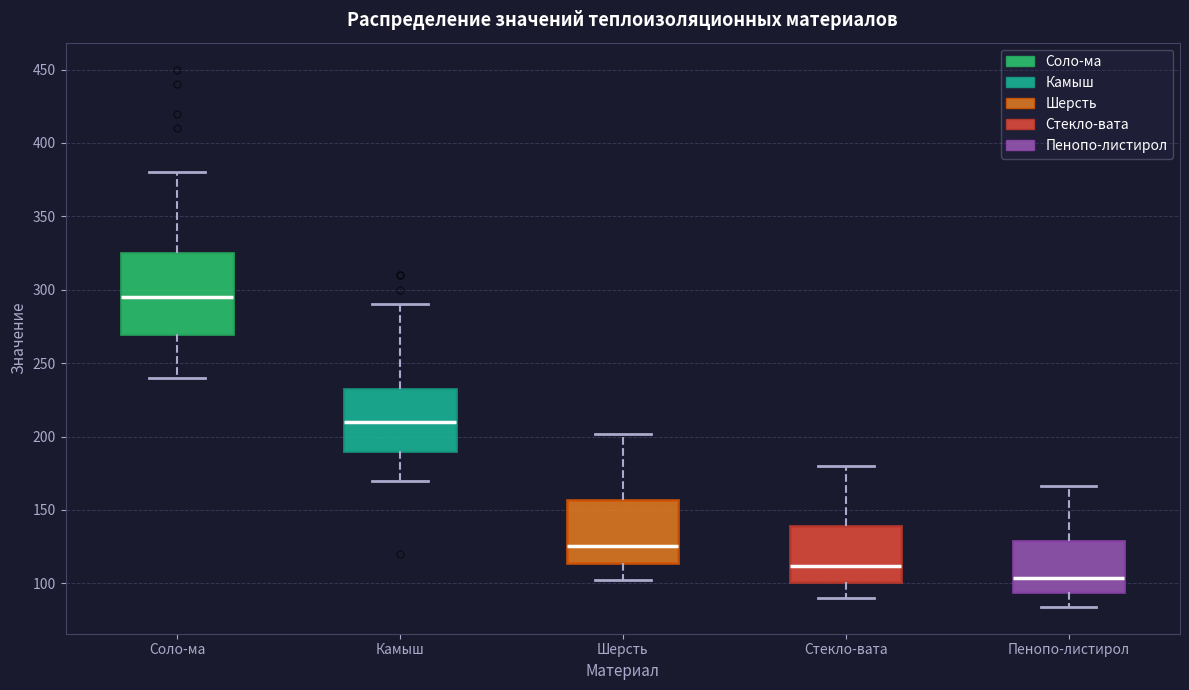

Reading left to right, read every box against the y-axis: the position of its median line, the range the box covers, and the ends of its whiskers. The values are not printed on the chart, so give them approximately, as read against the axis.

Соло-ма: median 295, box 270 to 325, whiskers 240 to 380
Камыш: median 210, box 190 to 235, whiskers 170 to 290
Шерсть: median 125, box 115 to 155, whiskers 100 to 200
Стекло-вата: median 110, box 100 to 140, whiskers 90 to 180
Пенопо-листирол: median 105, box 95 to 130, whiskers 85 to 165